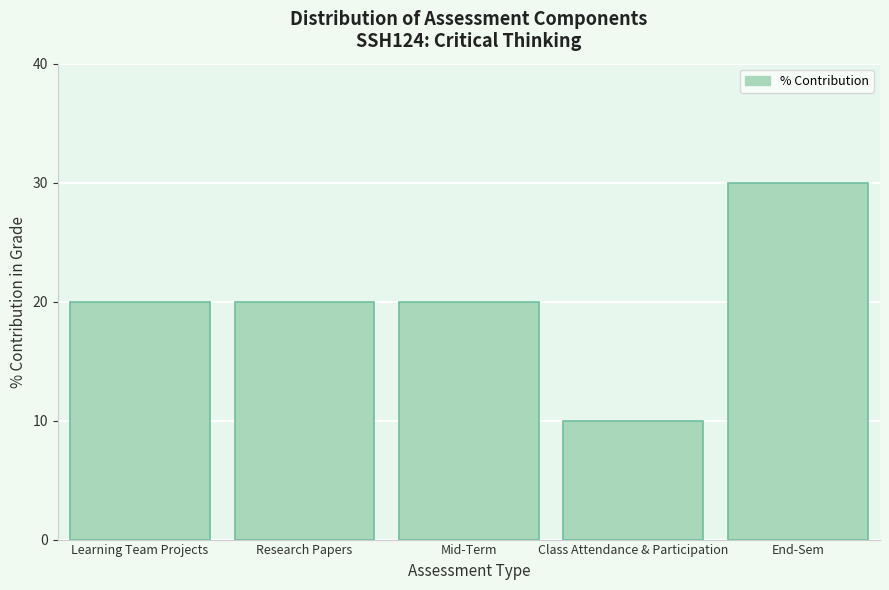

Reading right to left, what are all the values shown in this chart?

End-Sem=30	Class Attendance & Participation=10	Mid-Term=20	Research Papers=20	Learning Team Projects=20